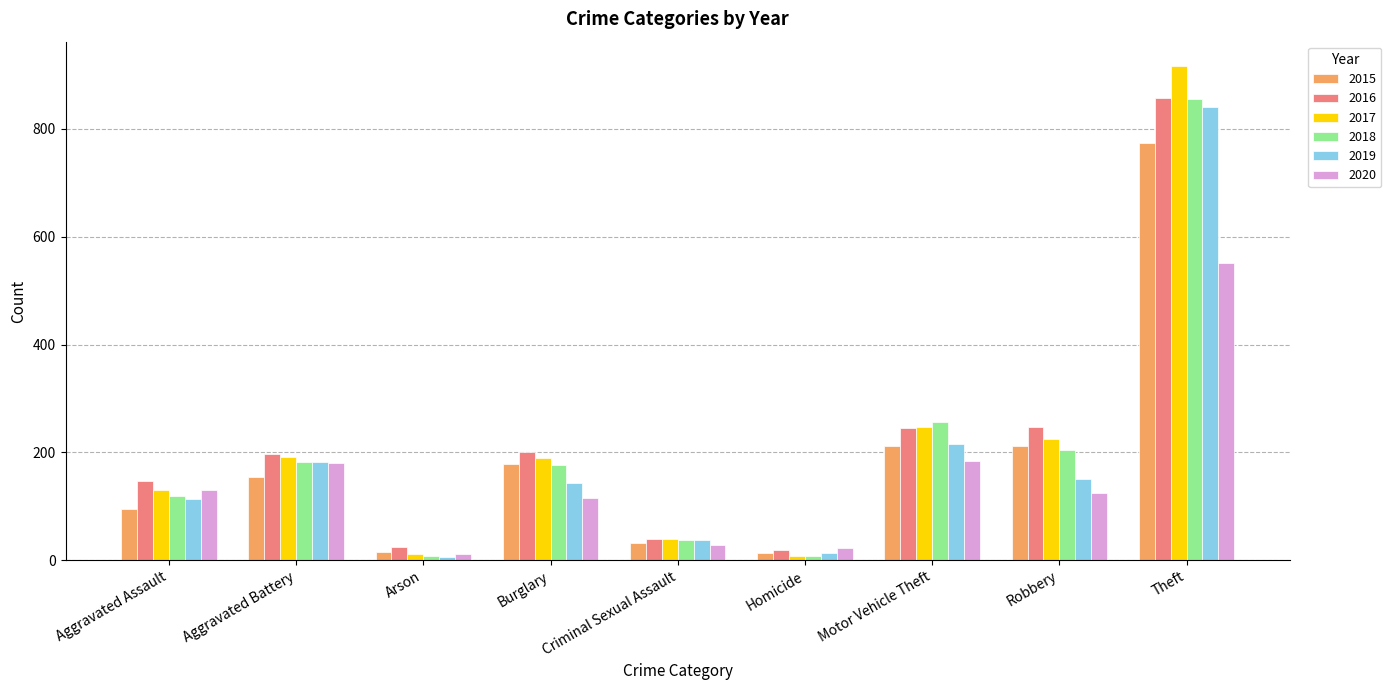

Count the number of data series in this chart.

6